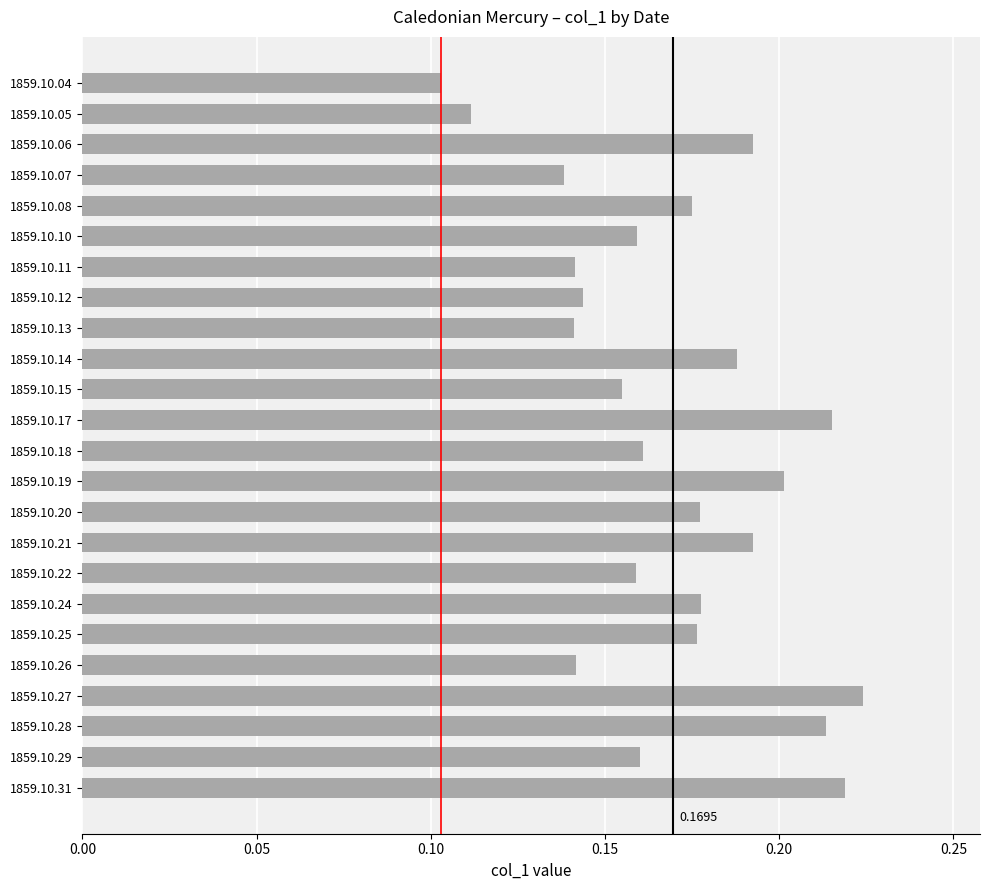

What is the sum of the values at 1859.10.12 and 1859.10.08?

0.3